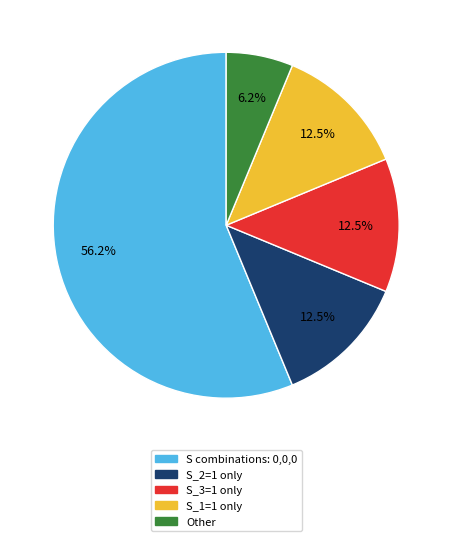

How many slices are in this pie chart?

5